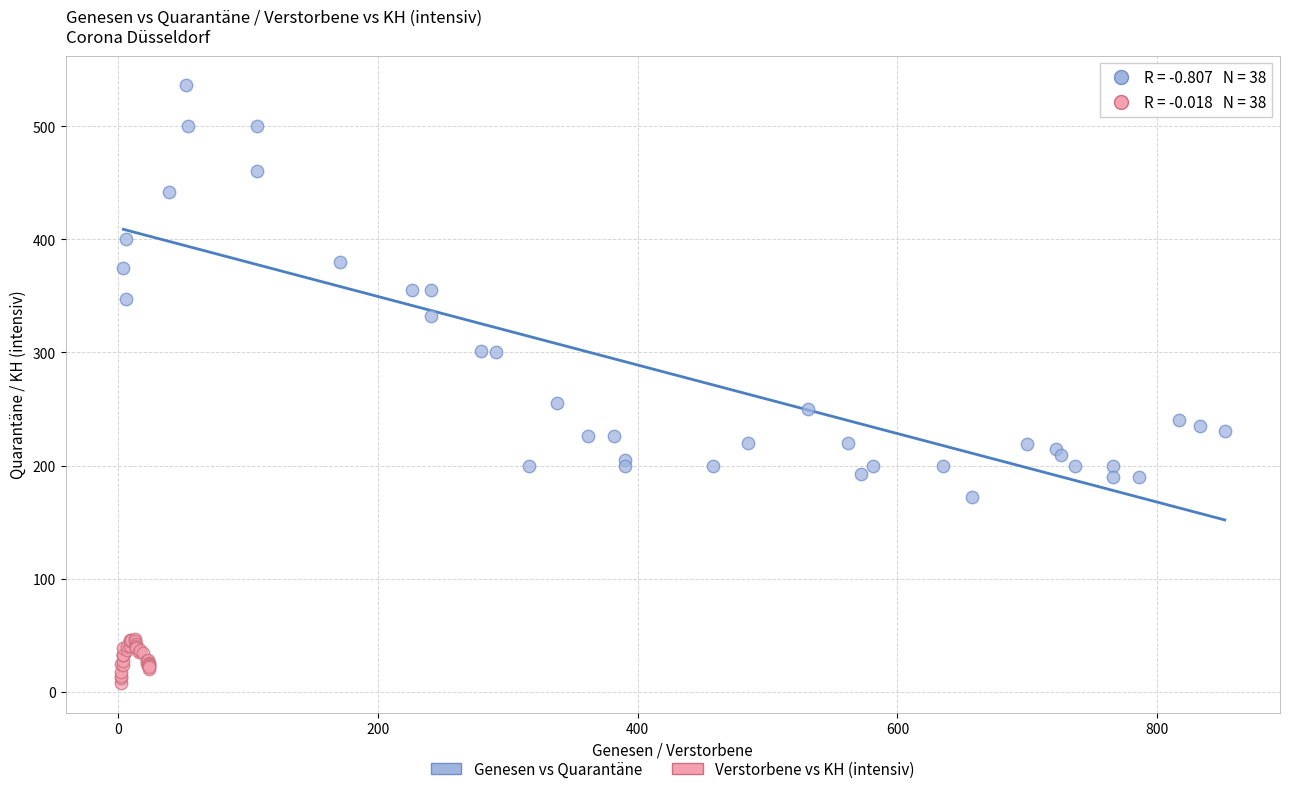

What are all the series names shown in the legend?

Genesen vs Quarantäne, Verstorbene vs KH (intensiv)